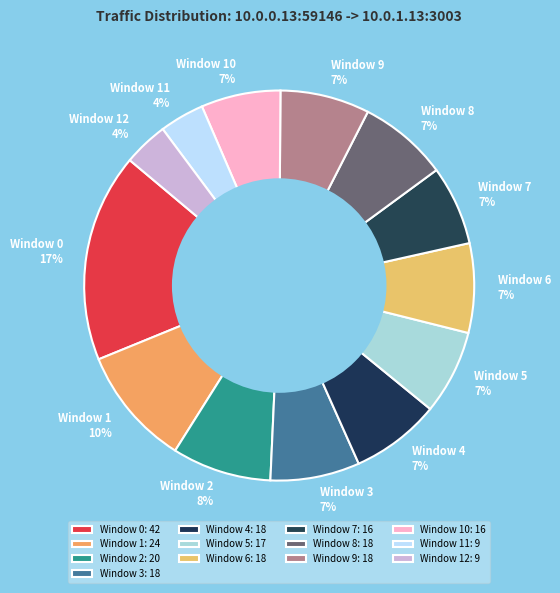

To the nearest percent, what percentage of the pie is Window 9?

7%